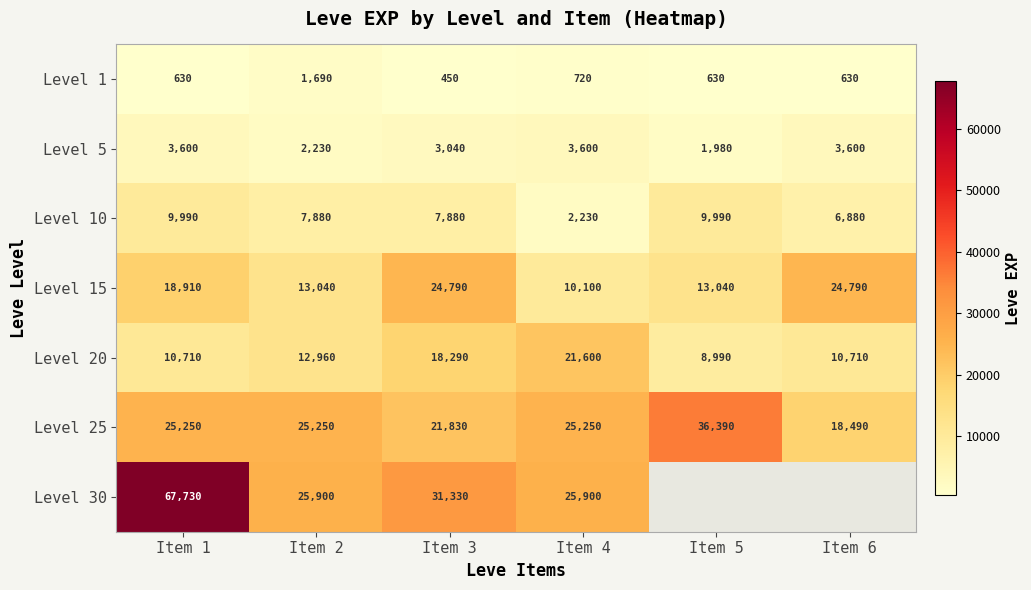

Count the Level 15 values in the range 13040 to 24790.

5